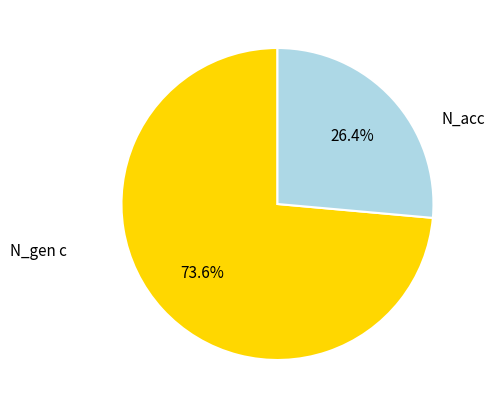

Do N_gen c and N_acc together represent more than half of the pie?

Yes